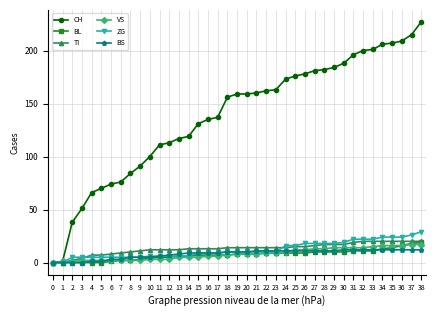

Which category has the highest value across all series?

38